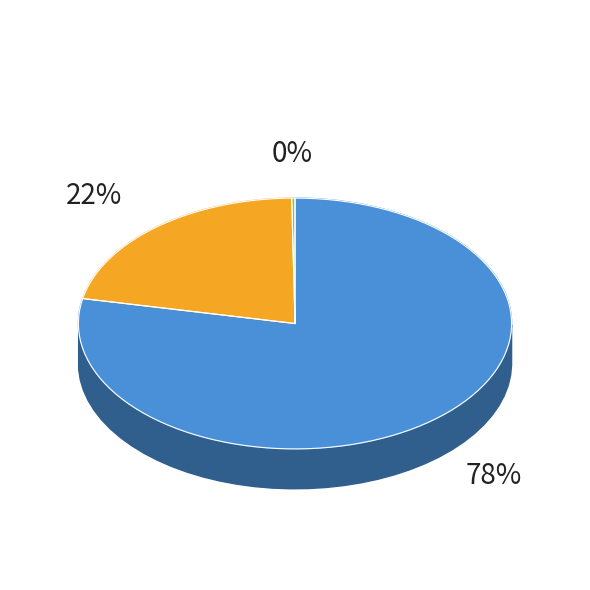

Approximately how many times larger is the value at count compared to countDied?

3.6